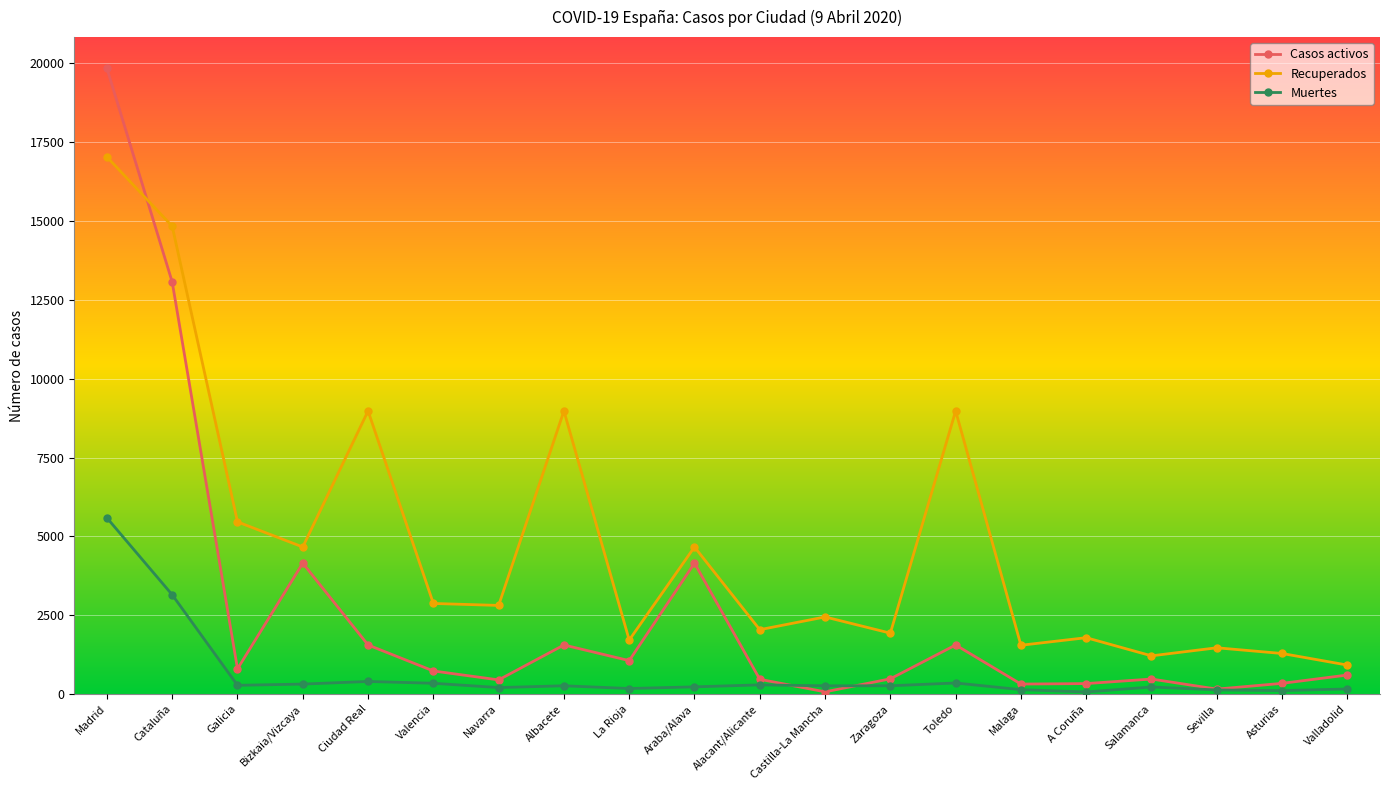

What is the label of the 16th point from the left?

A Coruña